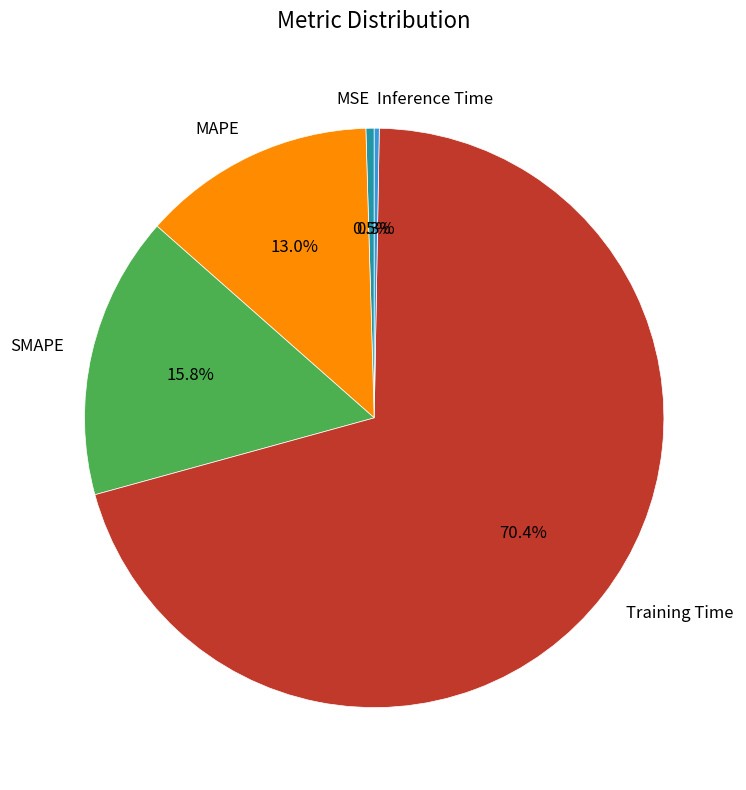

To the nearest percent, what portion does Training Time represent?

70%